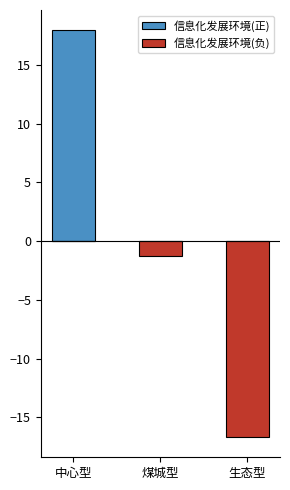

How many groups of bars are there?

3